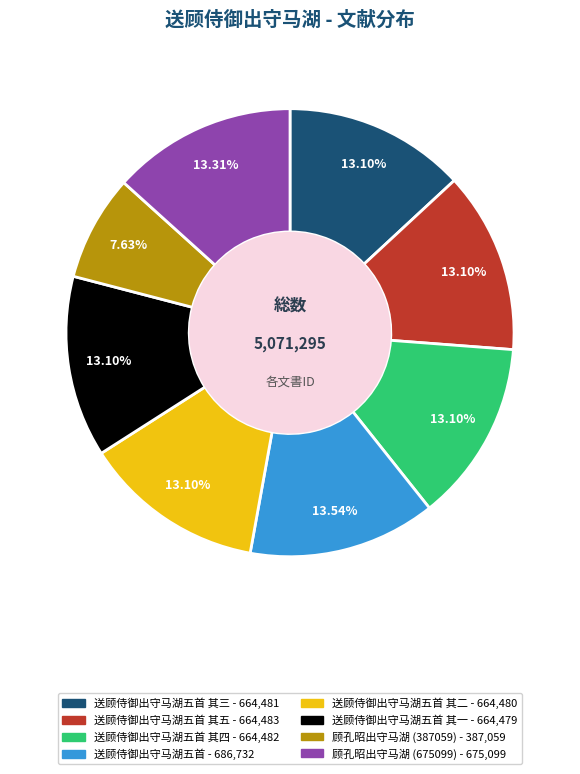

Is there a majority slice in this chart?

No